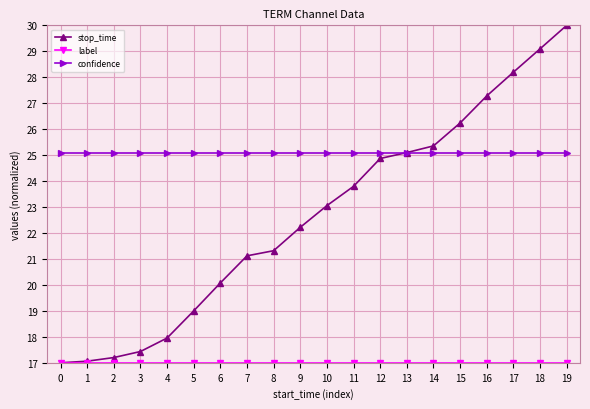

Which category has the highest value across all series?

19